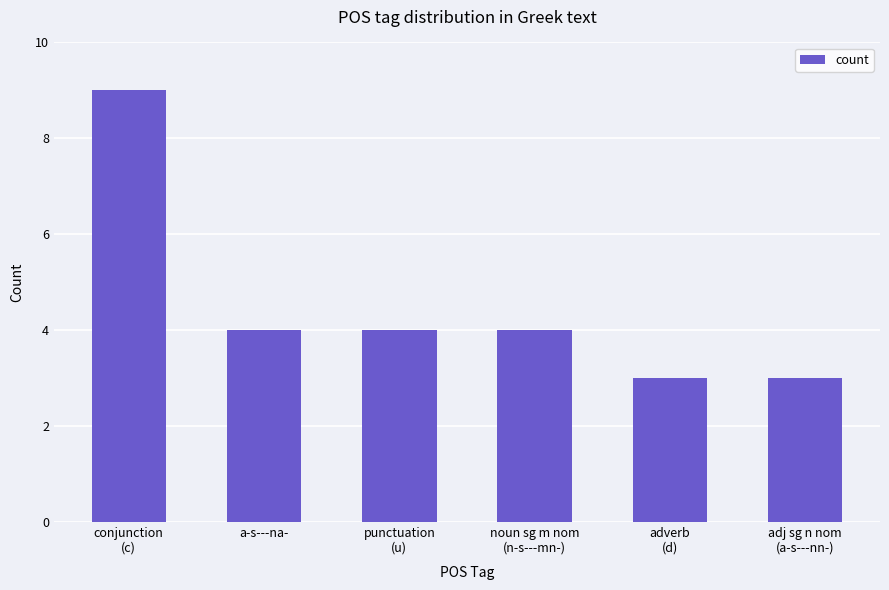

What is the value of the 6th bar from the left?

3